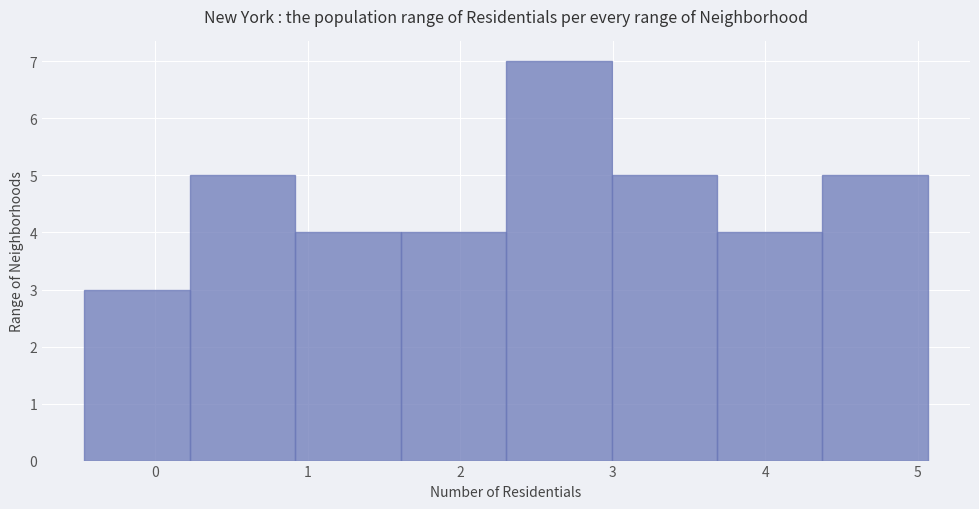

How tall is the bar that spans 3.0 to 3.7 on the x-axis? Neither the bar edges nor the heights are printed on the chart, so give them approximately, as read against the axes.

5